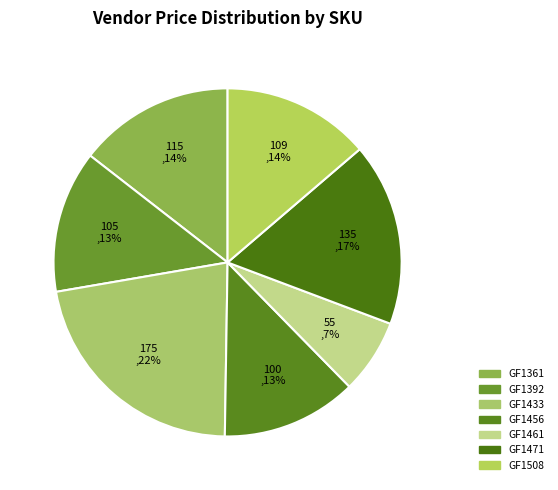

Count the number of slices in the pie.

7